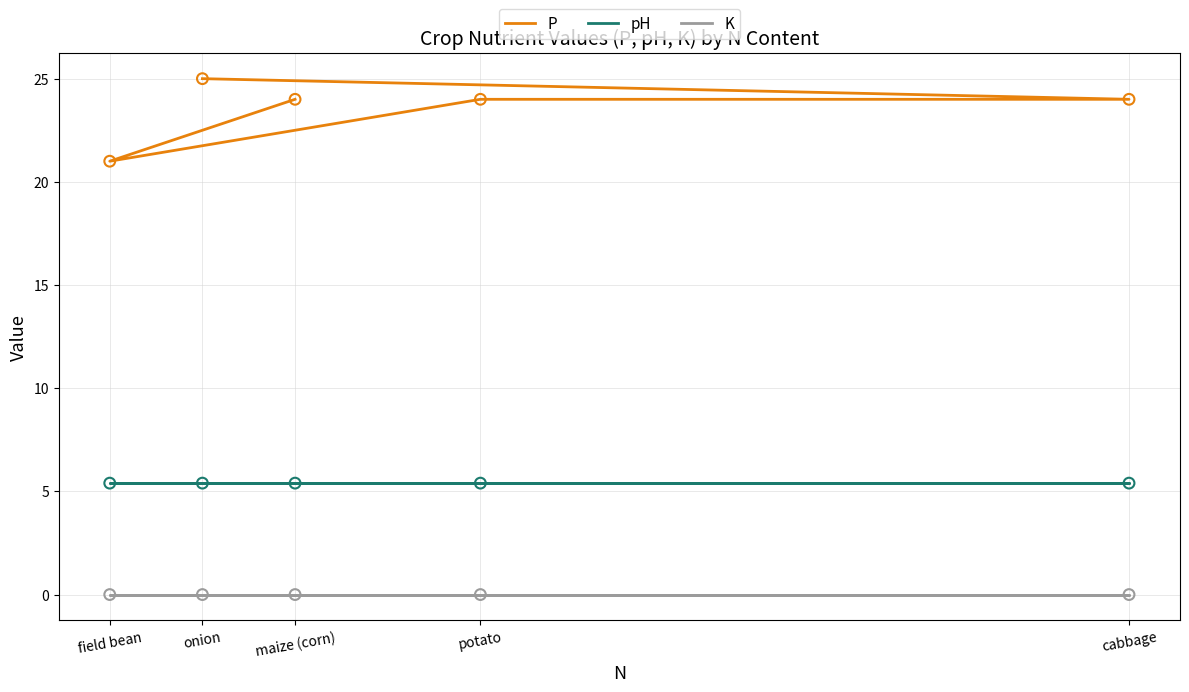

Which series has the widest spread of Y values?

P